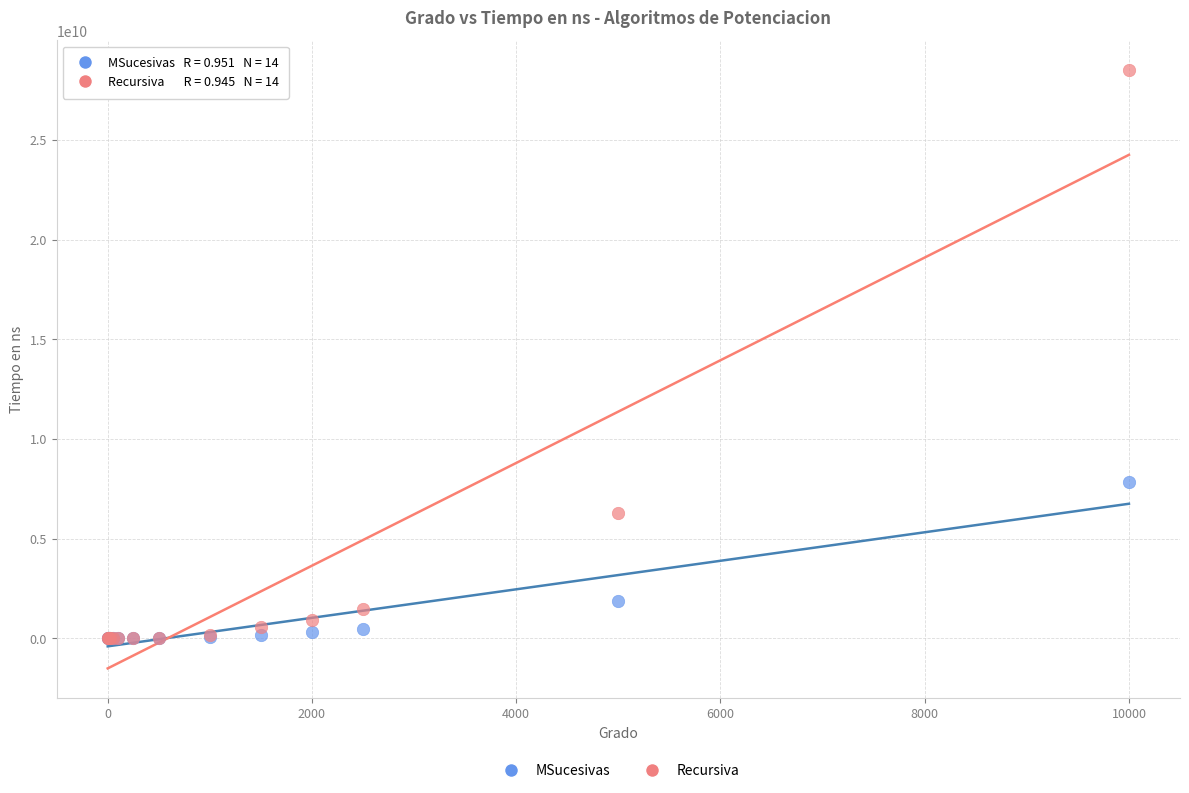

What are all the series names shown in the legend?

MSucesivas, Recursiva